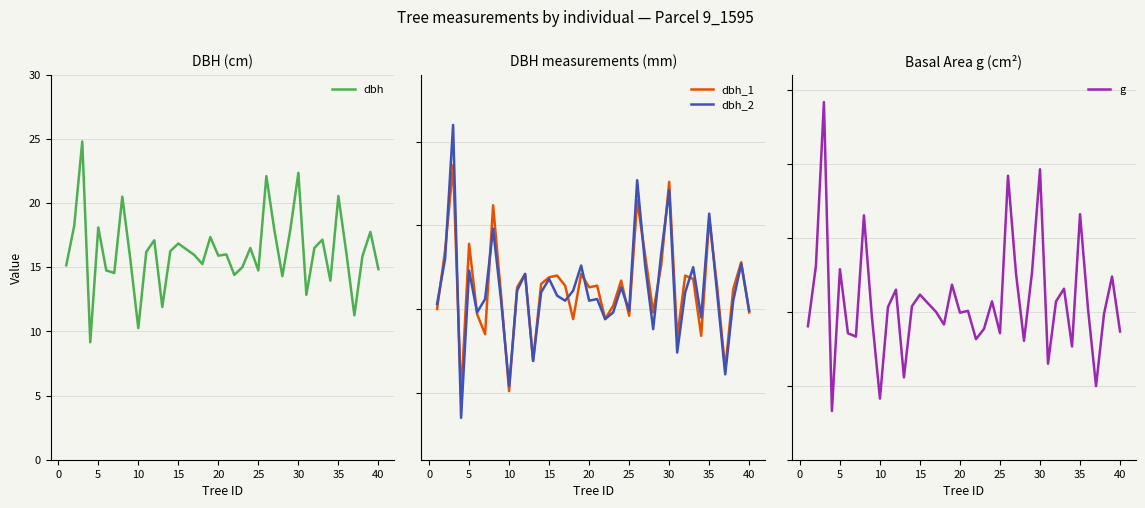

How many lines are shown in the chart?

4